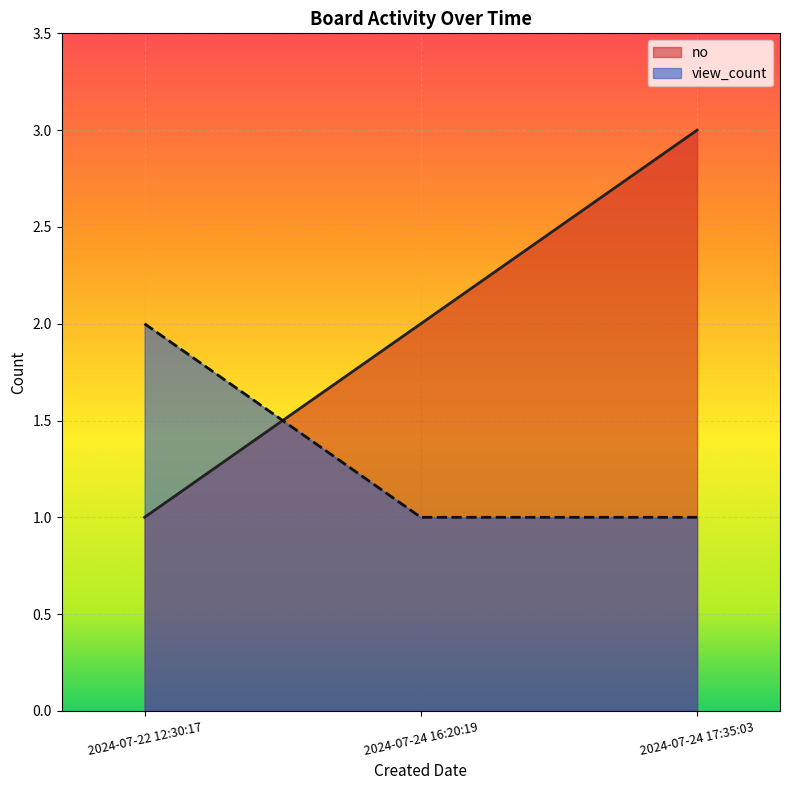

Rank the categories by no value from lowest to highest.

2024-07-22 12:30:17, 2024-07-24 16:20:19, 2024-07-24 17:35:03